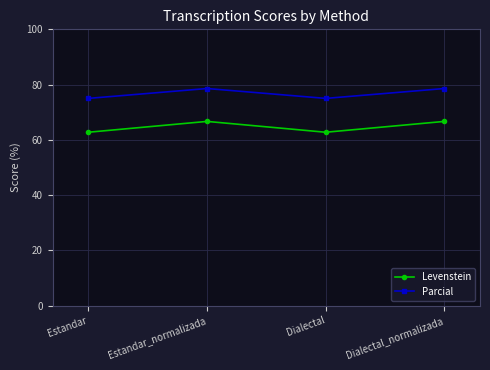

What is the maximum value for Levenstein?

66.7